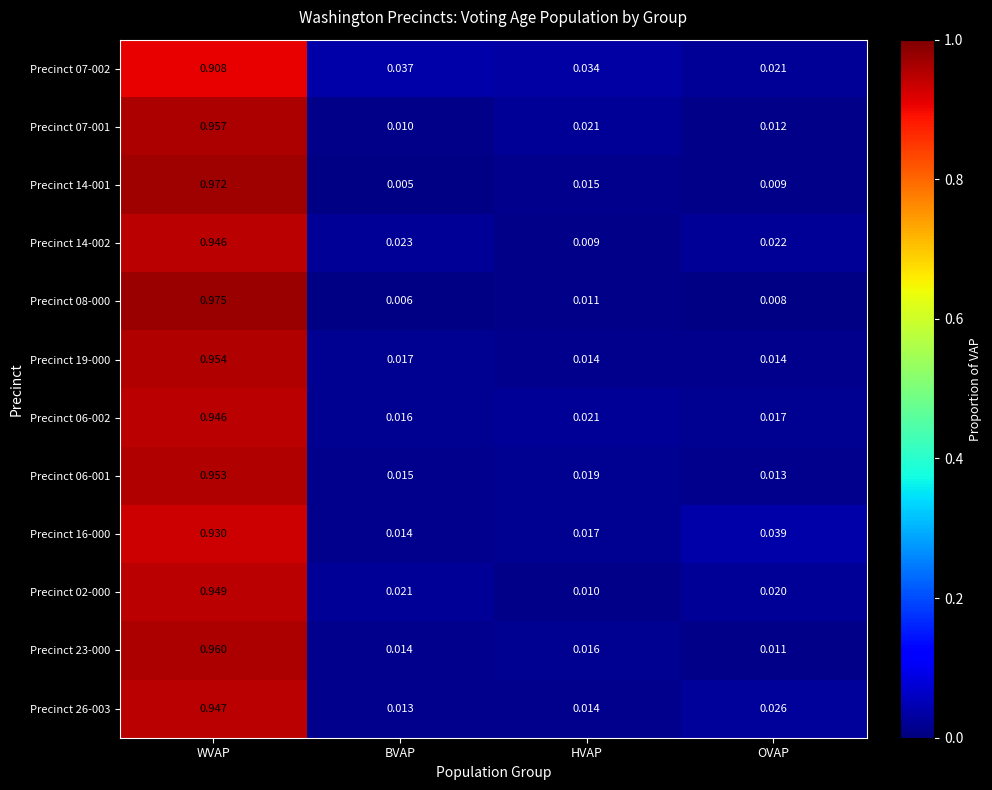

Which series changed the most between WVAP and BVAP?

Precinct 08-000